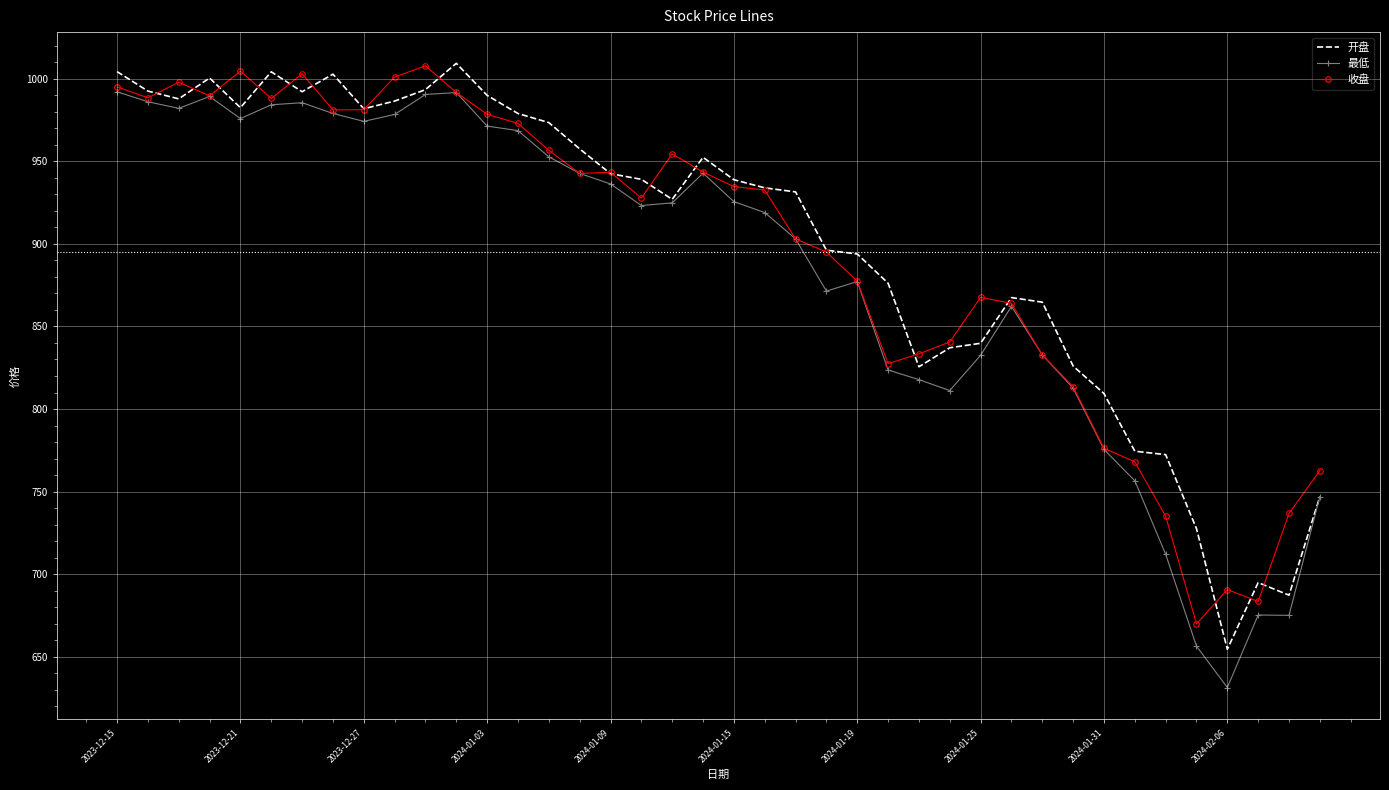

What is the smallest value displayed?

631.4